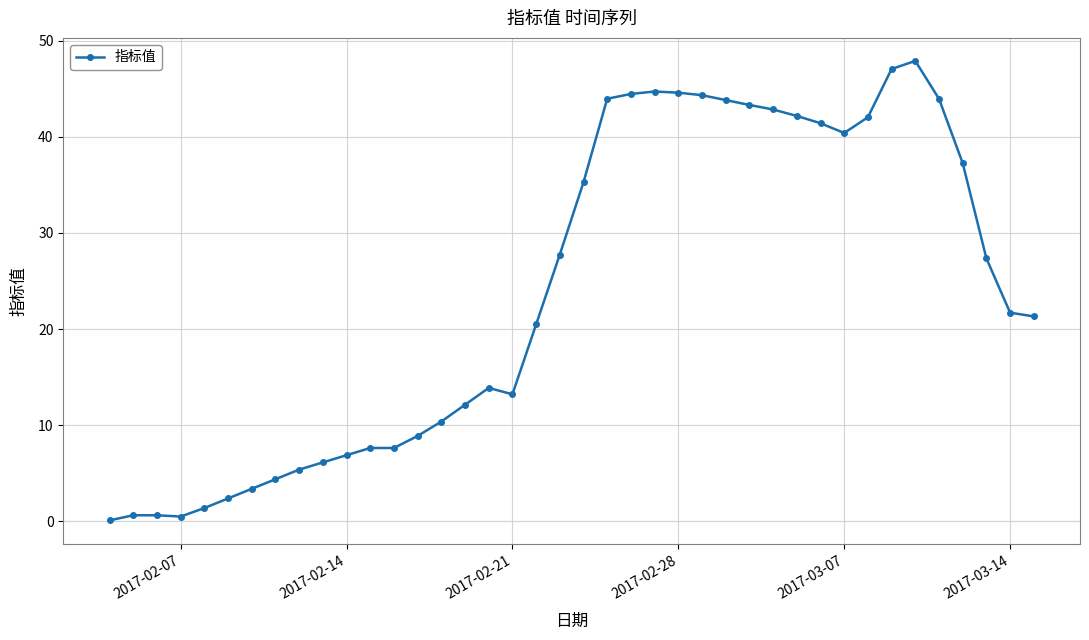

What is the maximum value shown in the chart?

47.9